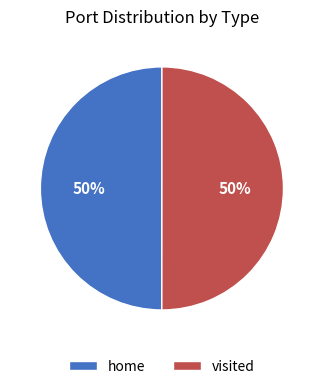

Do home and visited together represent more than half of the pie?

Yes